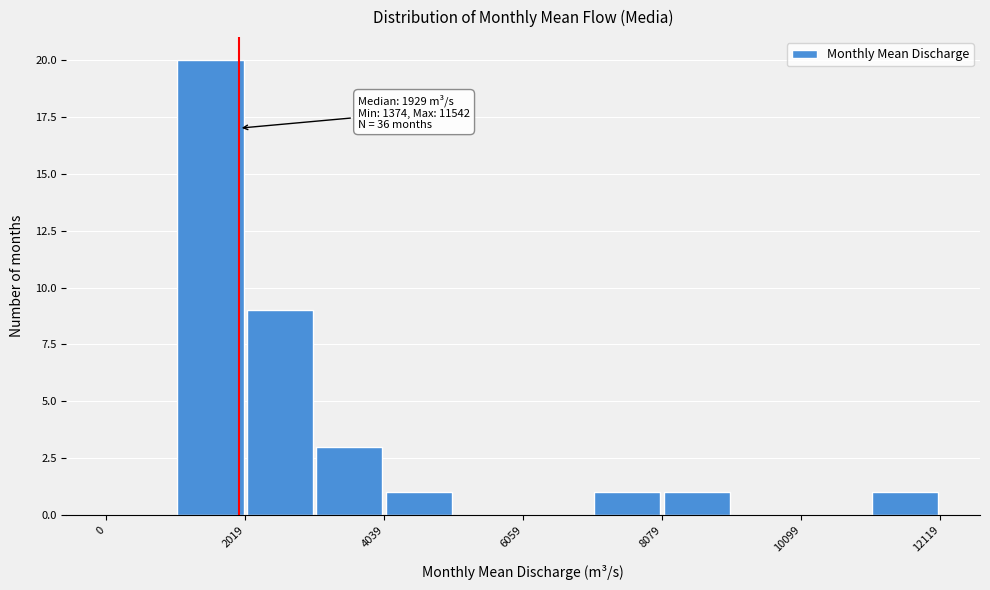

Read against the x-axis, roughly where is the centre of the tallest bar?

1500